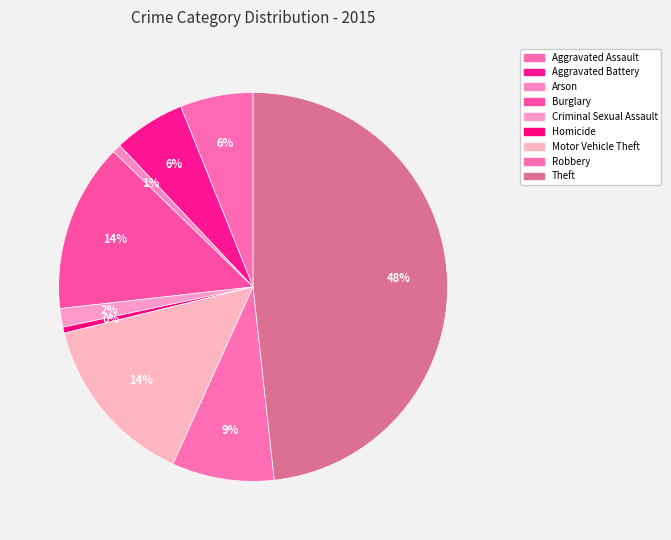

Count the number of slices in the pie.

9